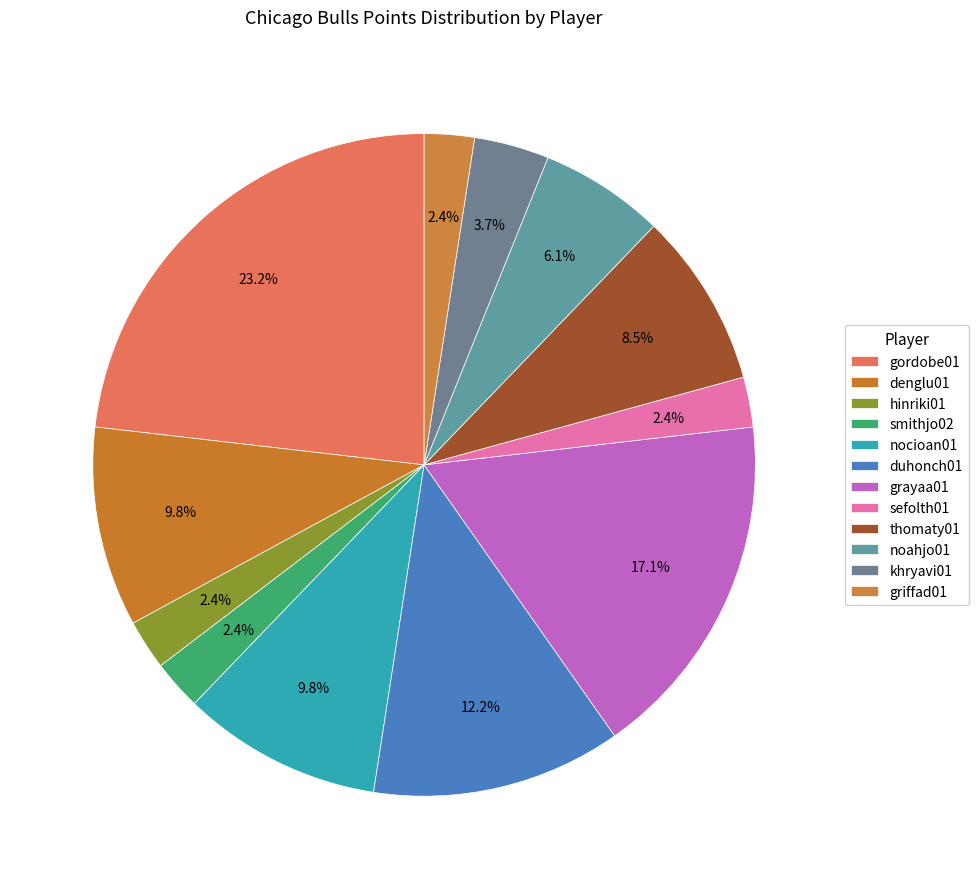

What percentage is the hinriki01 slice, to the nearest percent?

2%